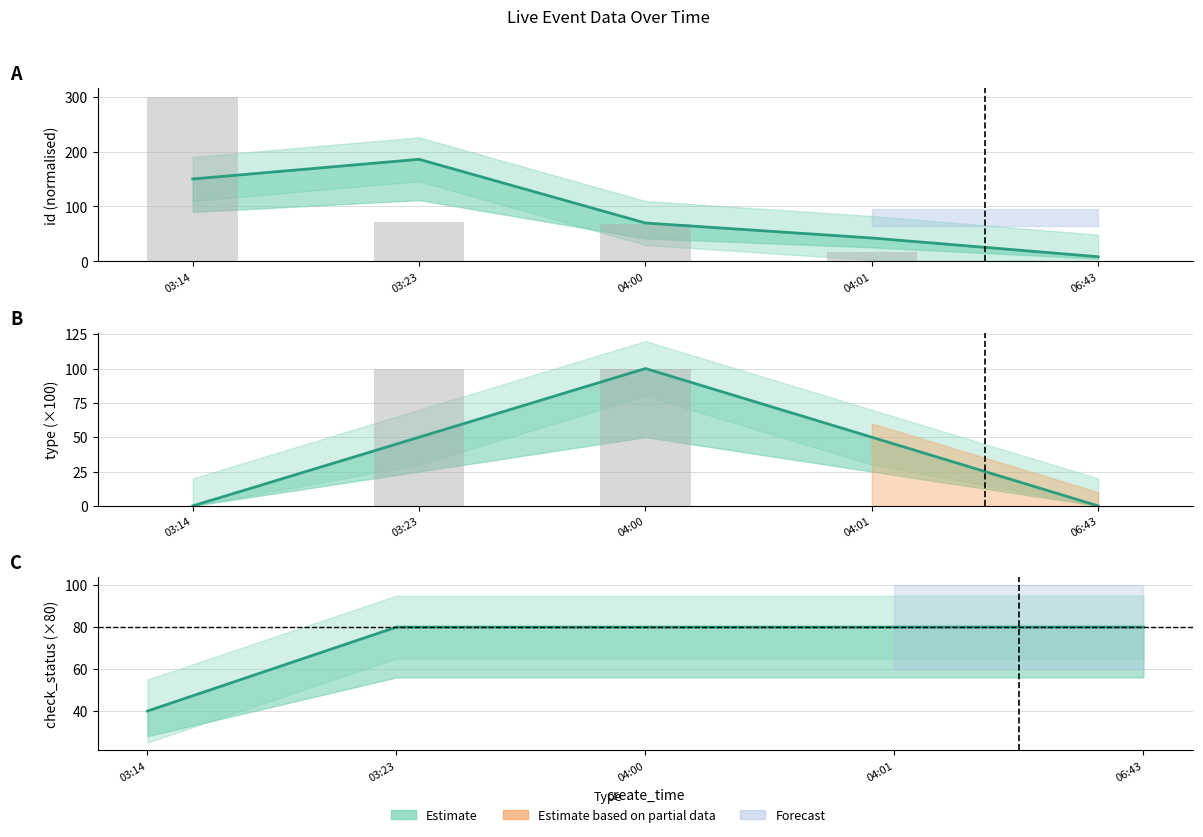

What is the difference between the second highest and minimum values in the id (centre) series?

141.5